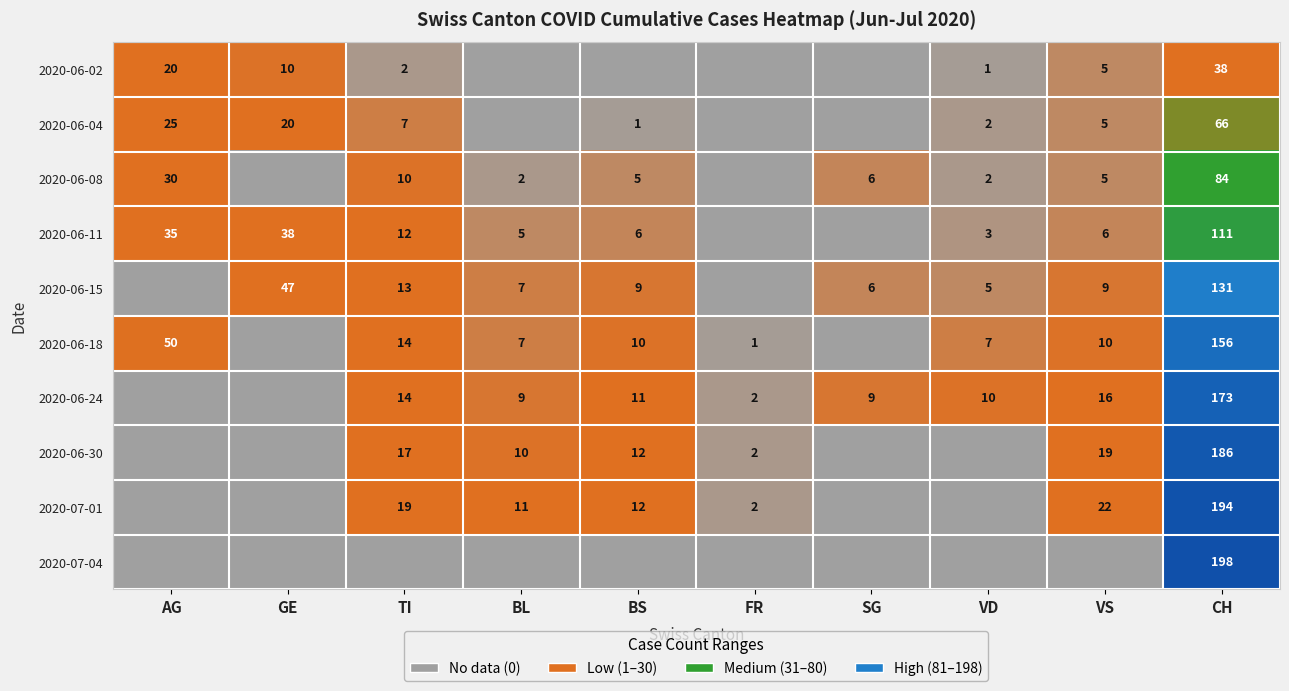

Between CH and BS, which is larger?

CH